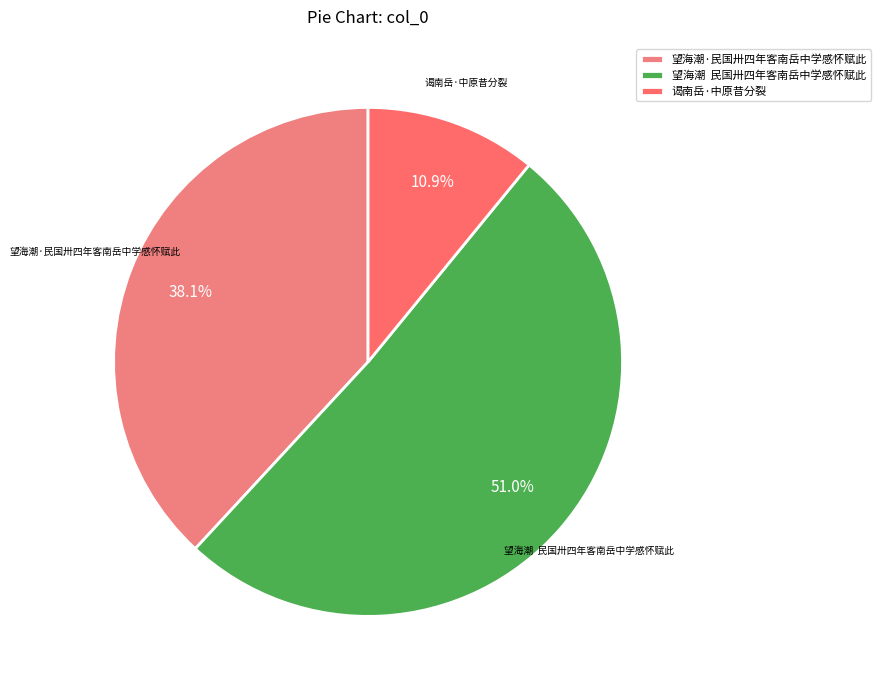

What percentage do 望海潮 民国卅四年客南岳中学感怀赋此 and 谒南岳·中原昔分裂 together represent?

61.9%